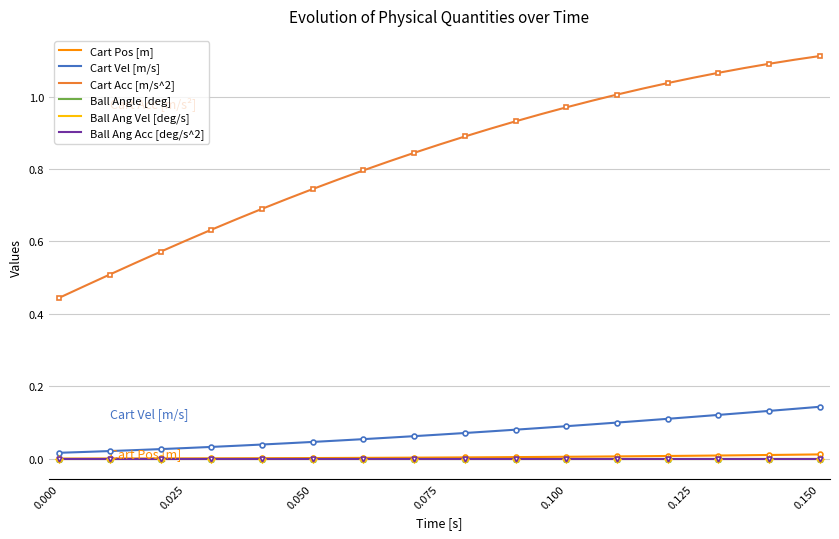

What is the difference between the second highest and minimum values in the Cart Acc [m/s^2] series?

0.7